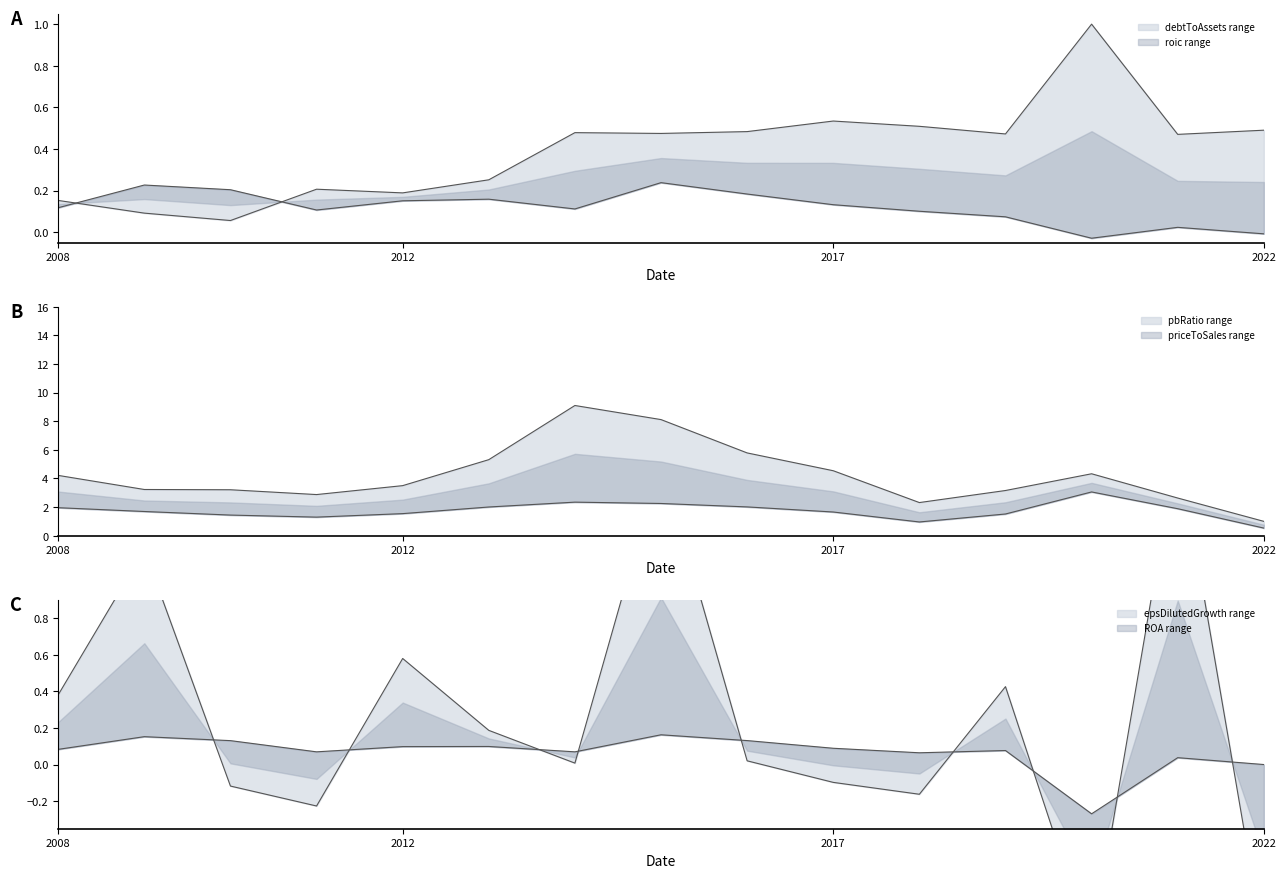

At which label does pbRatio reach its minimum?

2022